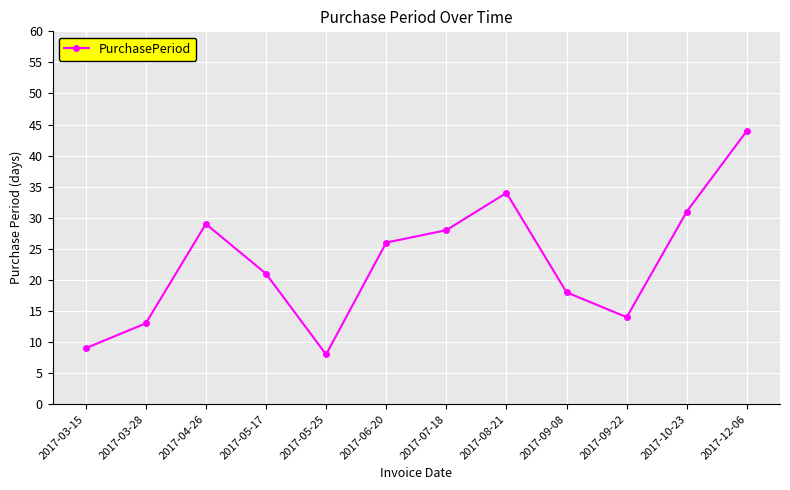

Reading right to left, transcribe all the data shown in this chart.

2017-12-06=44	2017-10-23=31	2017-09-22=14	2017-09-08=18	2017-08-21=34	2017-07-18=28	2017-06-20=26	2017-05-25=8	2017-05-17=21	2017-04-26=29	2017-03-28=13	2017-03-15=9